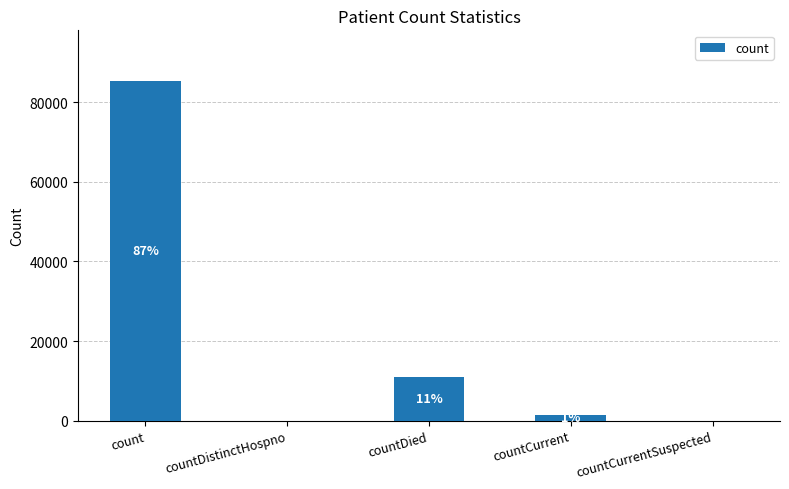

Are the bars grouped side by side (vs. stacked)?

No